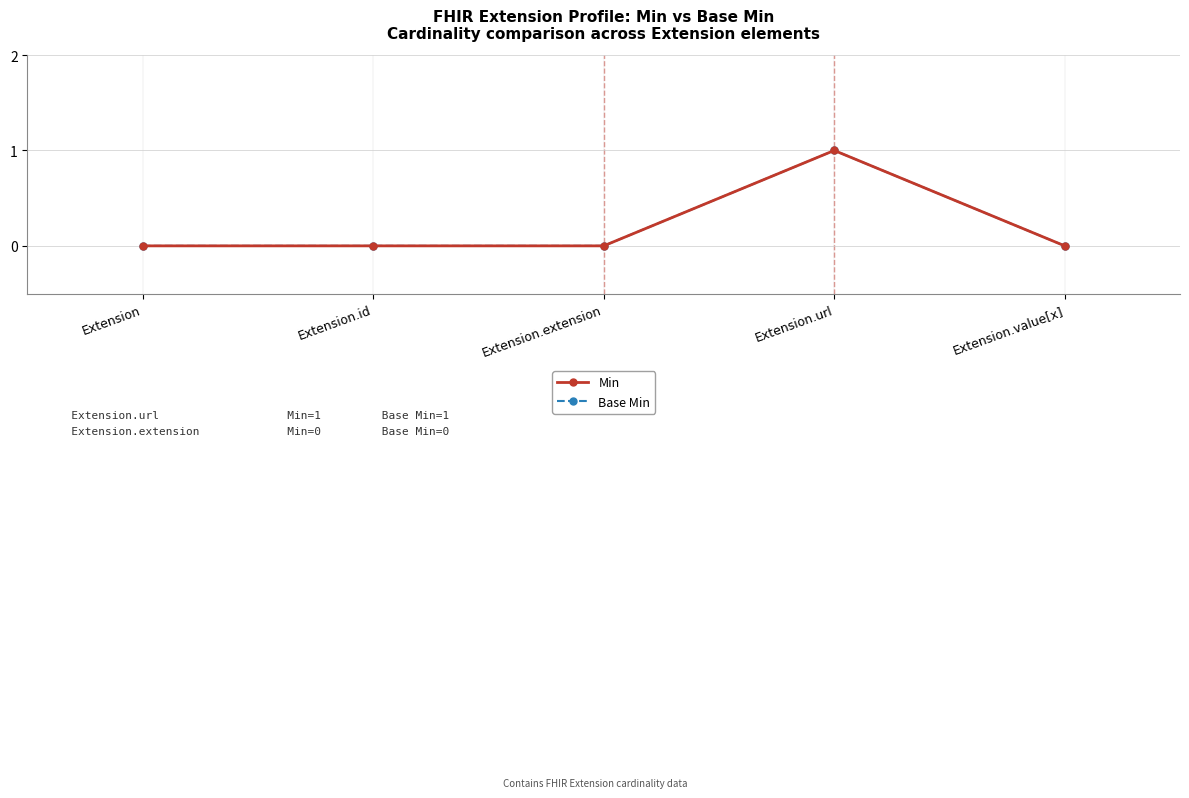

Is this an area chart (filled region under the line)?

No